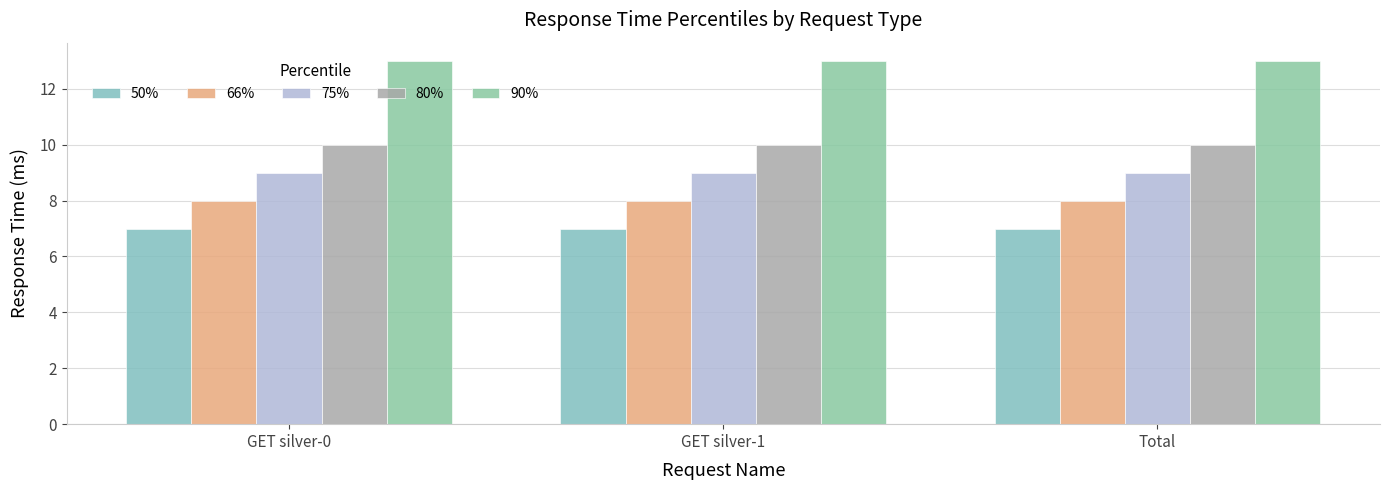

Is the value of 50% at Total greater than the value of 66% at Total?

No